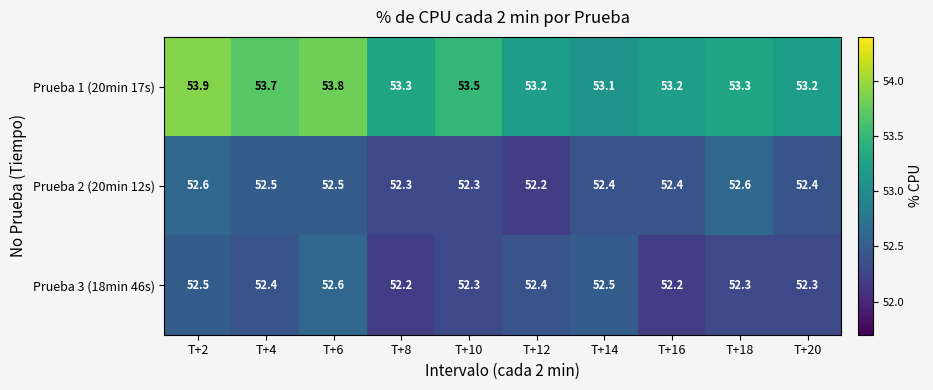

At T+16, list the series in order from largest to smallest.

Prueba 1 (20min 17s), Prueba 2 (20min 12s), Prueba 3 (18min 46s)